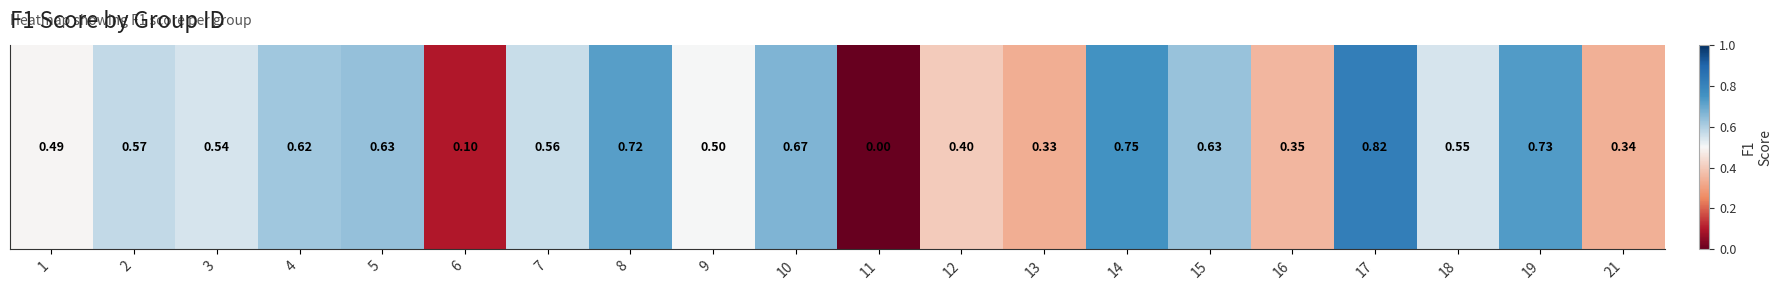

The value at 17 is 0.4. True or false?

False